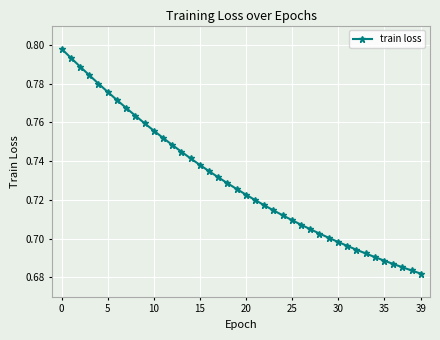

How many values are between 0 and 1?

40